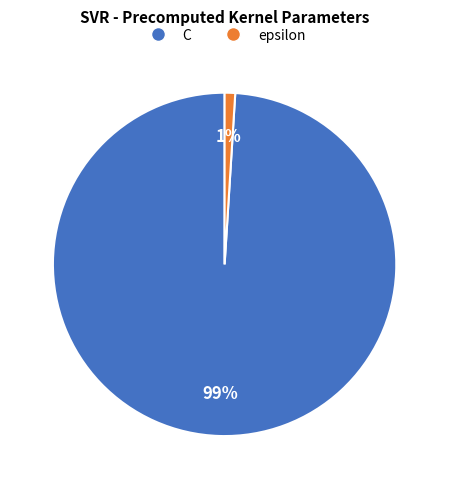

How many slices are in this pie chart?

2